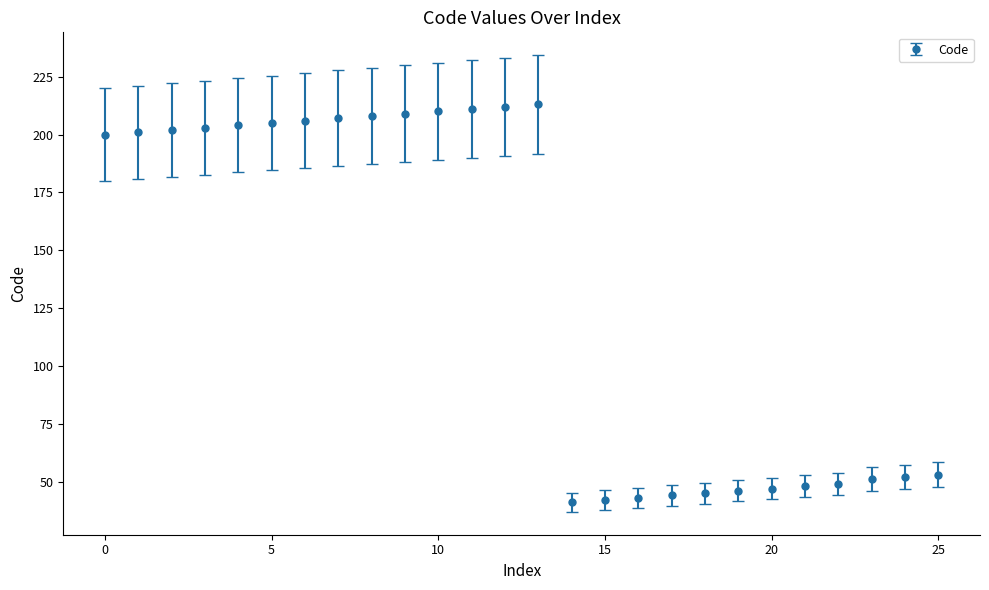

True or false: there are more than 0 points higher than both neighbors.

True